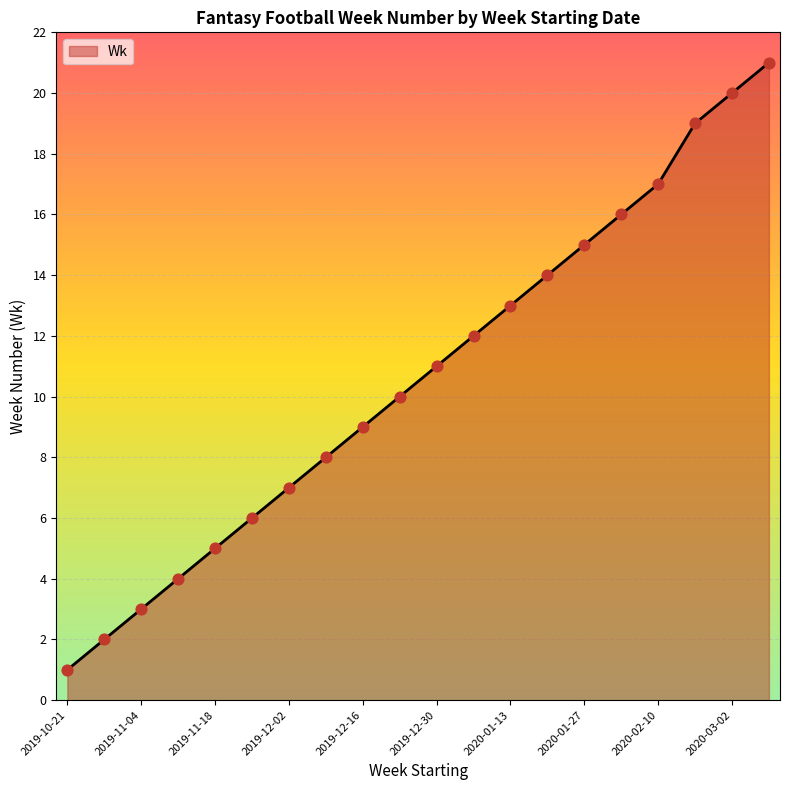

What is the difference between the maximum and minimum values?

20